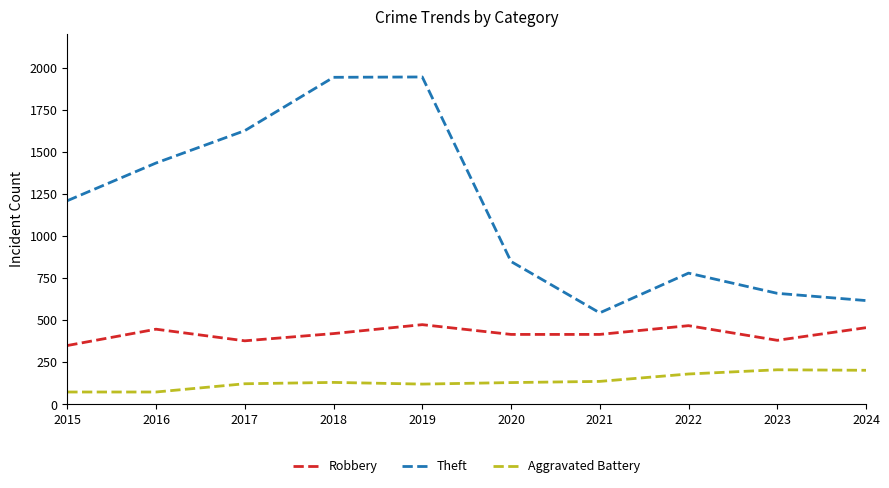

What is the total value across all series at 2024?

1273